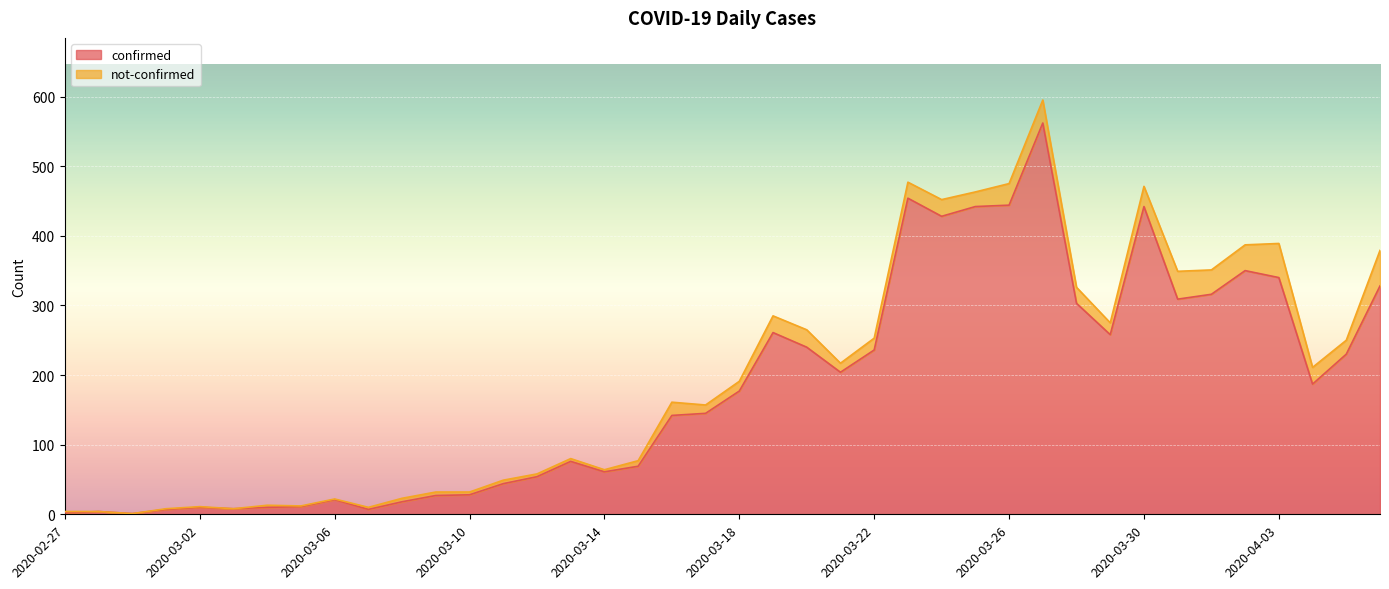

Between 2020-03-25 and 2020-03-04, which is larger?

2020-03-25